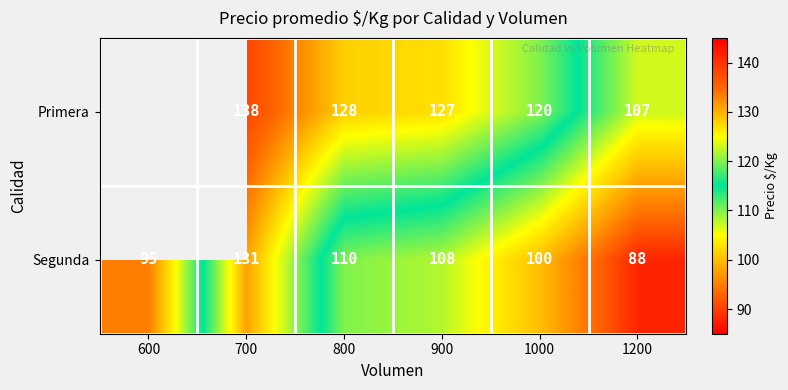

Is the value of Segunda at 700 greater than the value of Primera at 1000?

Yes